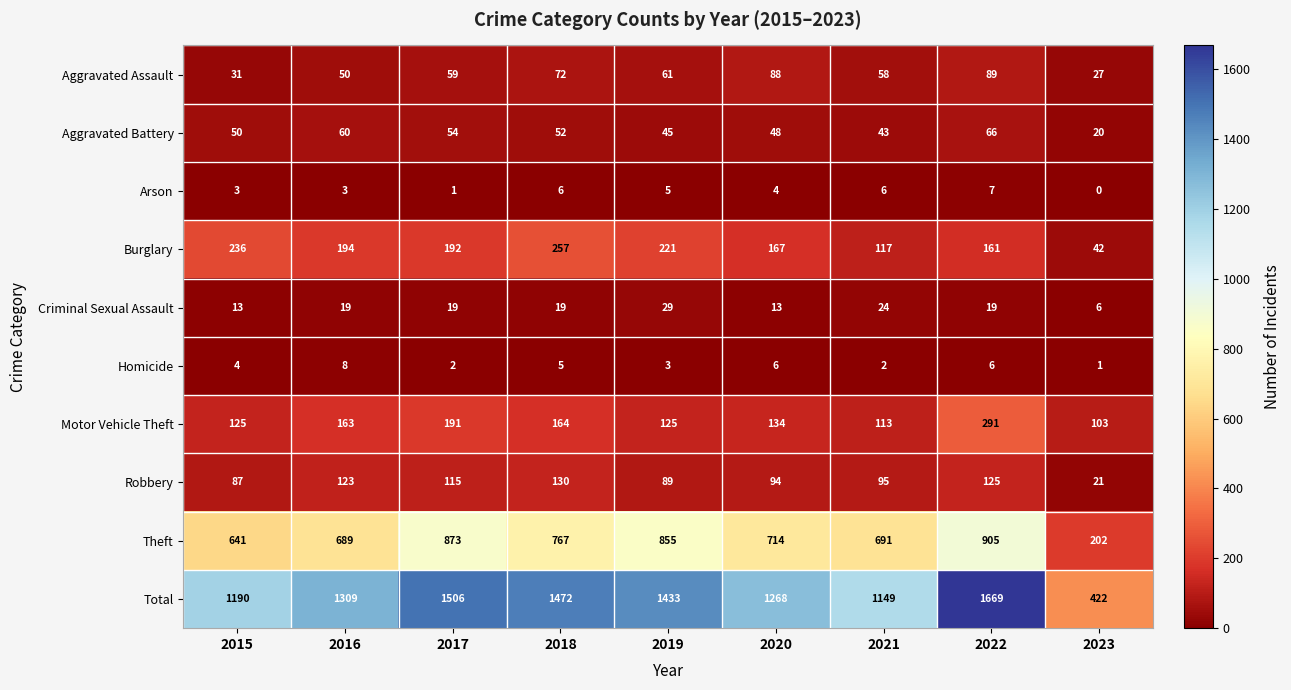

What is the sum of all Aggravated Battery values?

438